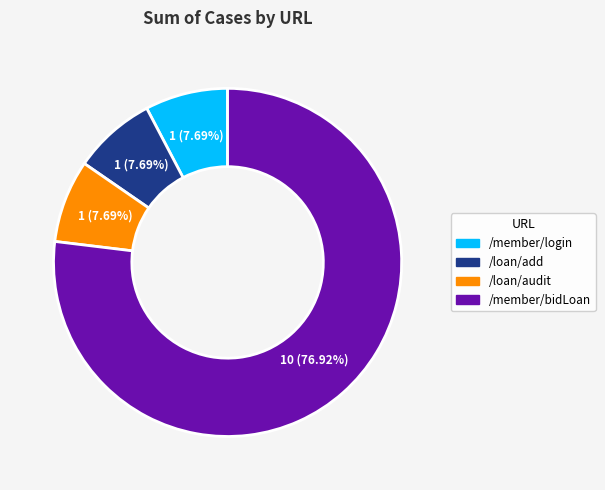

Which has a higher value, /member/login or /member/bidLoan?

/member/bidLoan